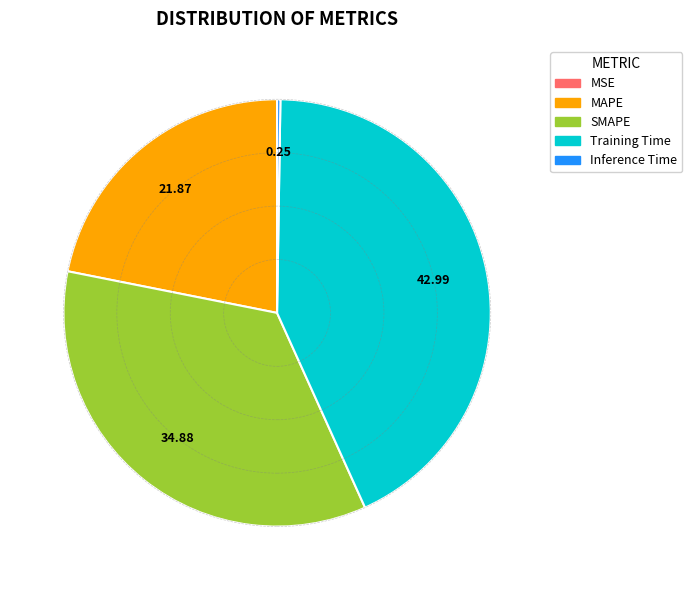

Is there a majority slice in this chart?

No